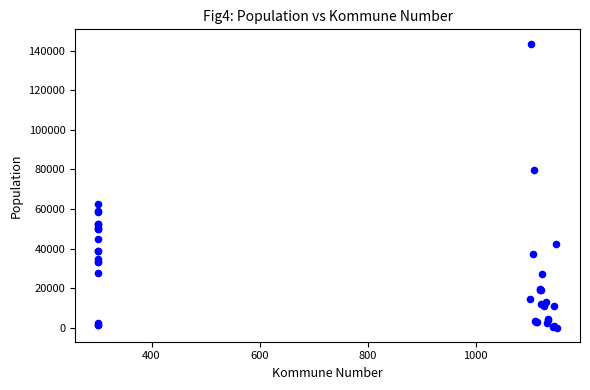

What Y value in the scatter plot is closest to 71886?

79537